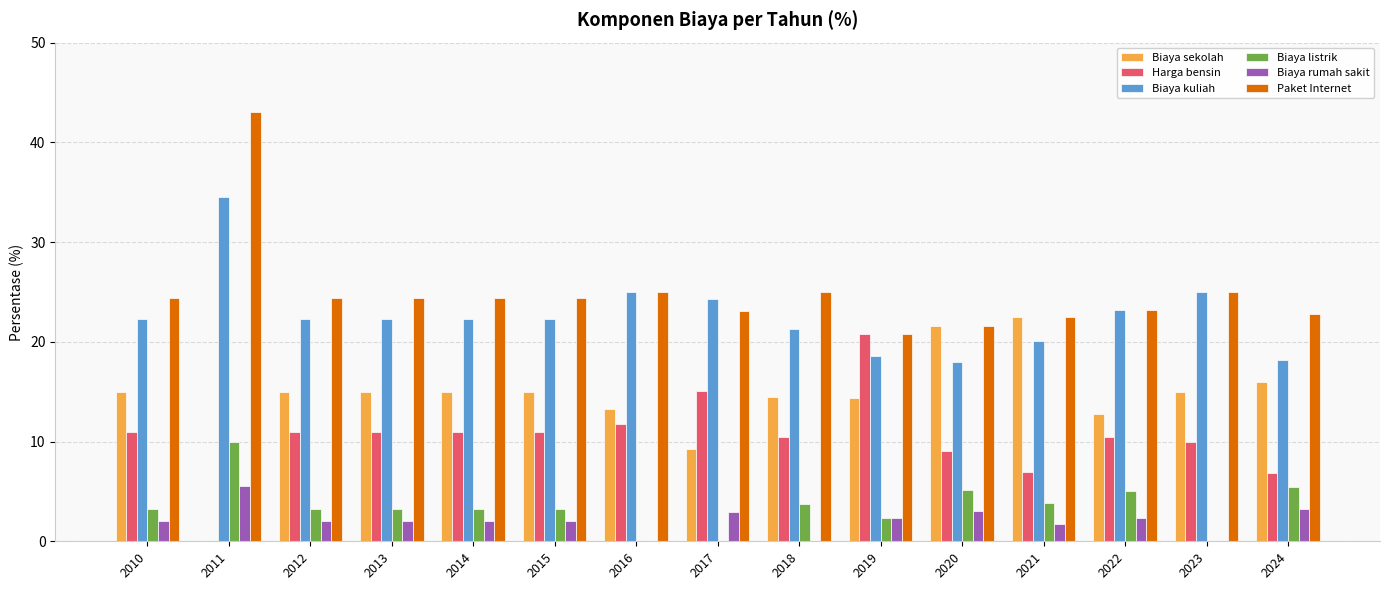

Read the Harga bensin value at 2018.

10.5